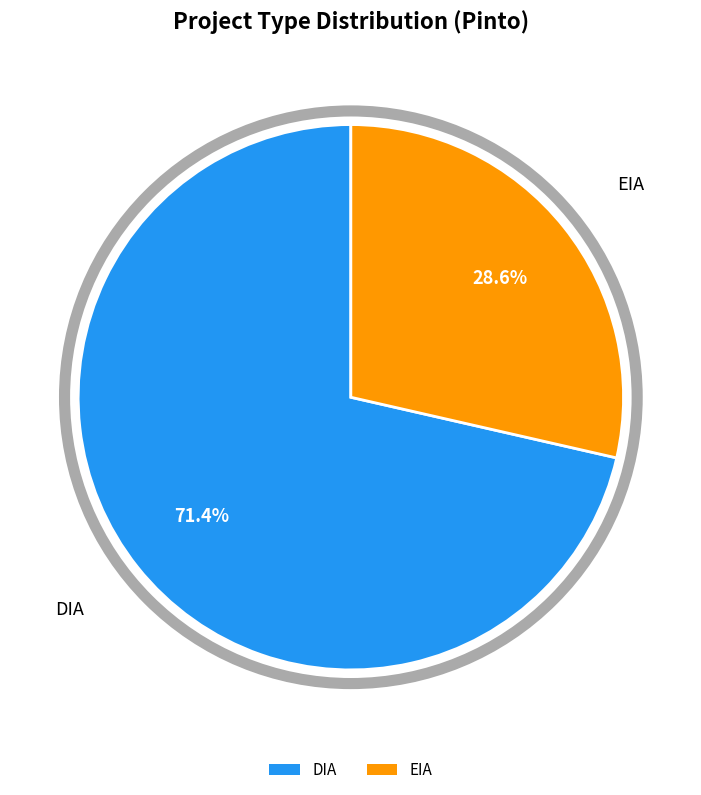

The DIA slice represents 71% of the pie. True or false?

True